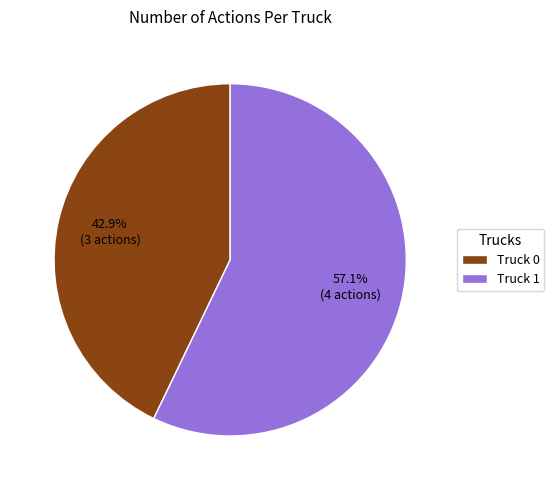

How many segments does this pie chart have?

2